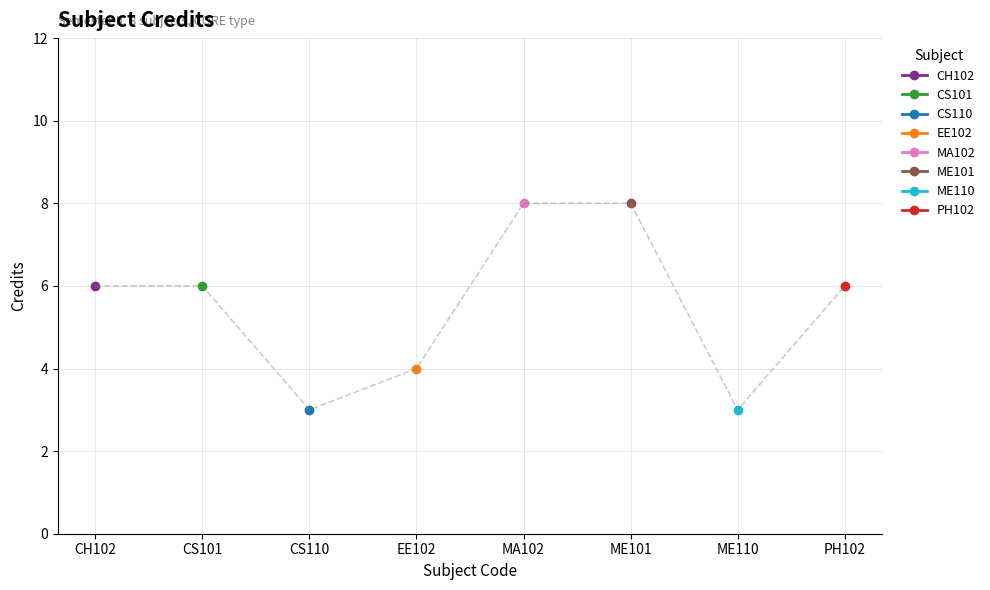

Reading left to right, what are all the values shown in this chart?

CH102=6	CS101=6	CS110=3	EE102=4	MA102=8	ME101=8	ME110=3	PH102=6